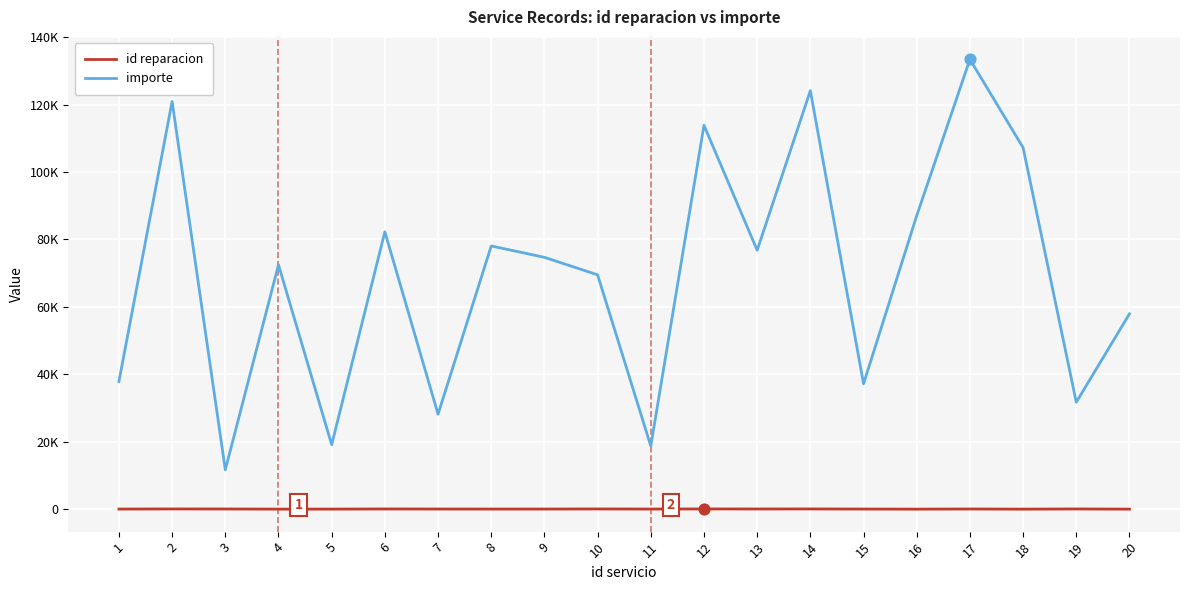

At which category is the sum across all series the highest?

17